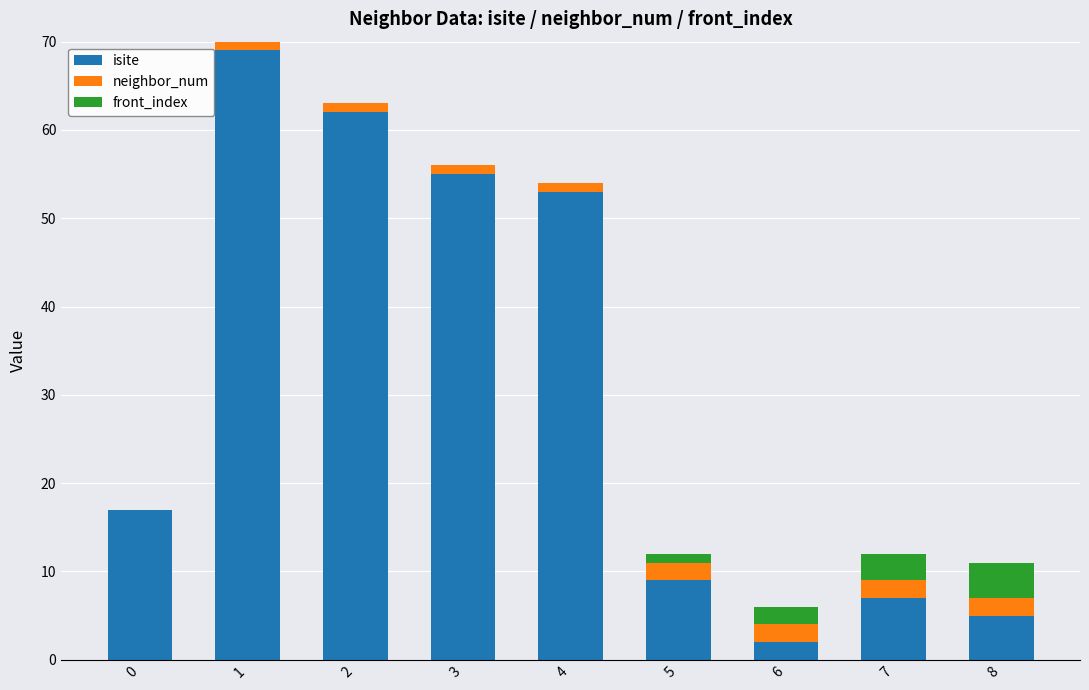

What is the sum of all isite values?

279